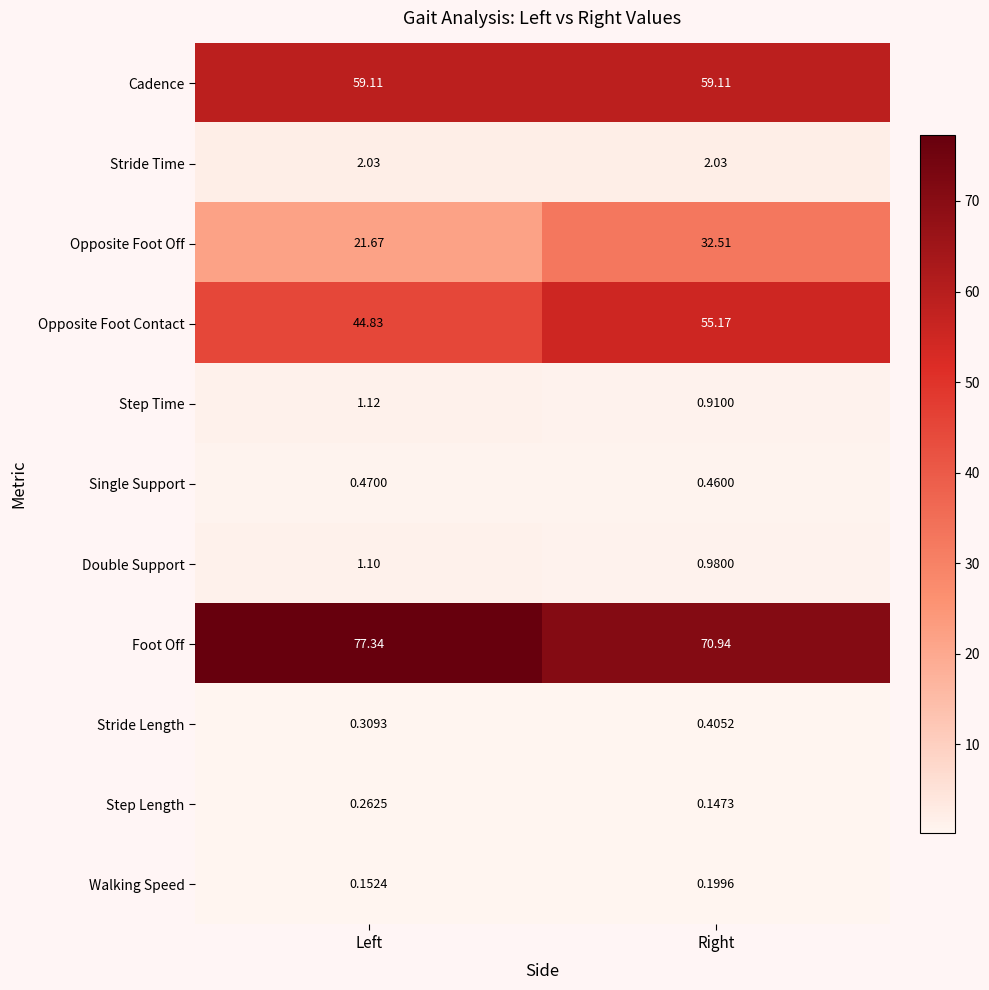

At how many categories does at least one series exceed 54?

2